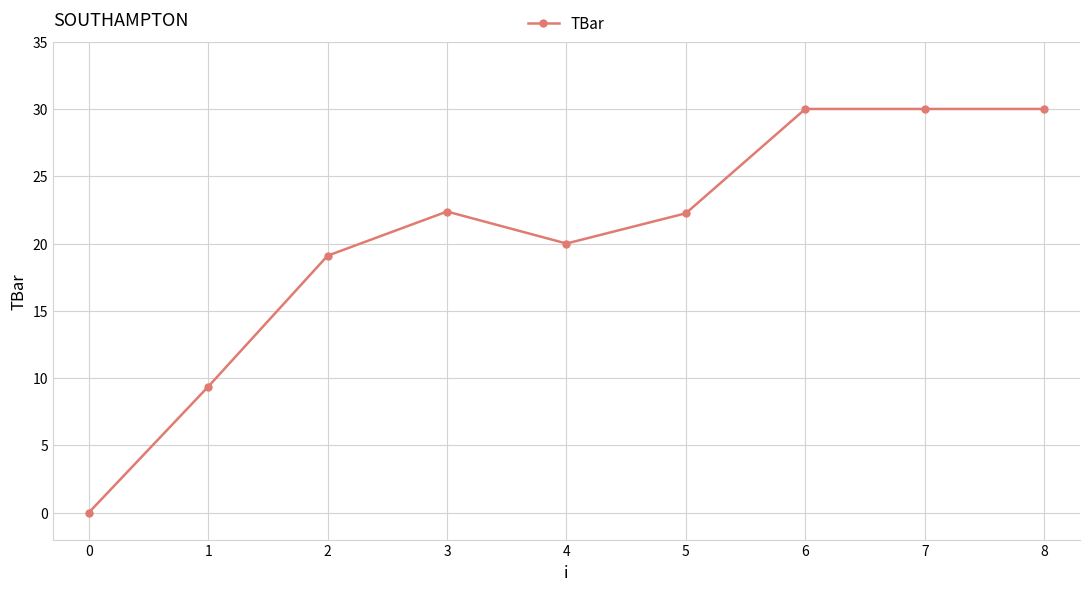

Is it true that the value at 7 is 30.0?

True